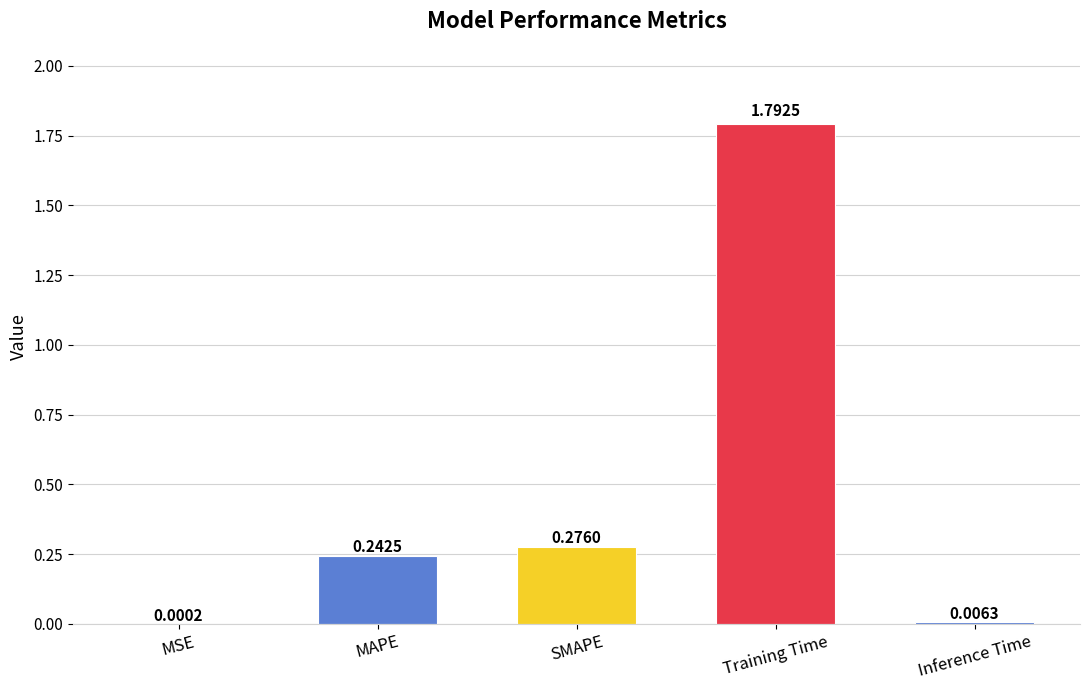

Which category has the highest value across all series?

Training Time